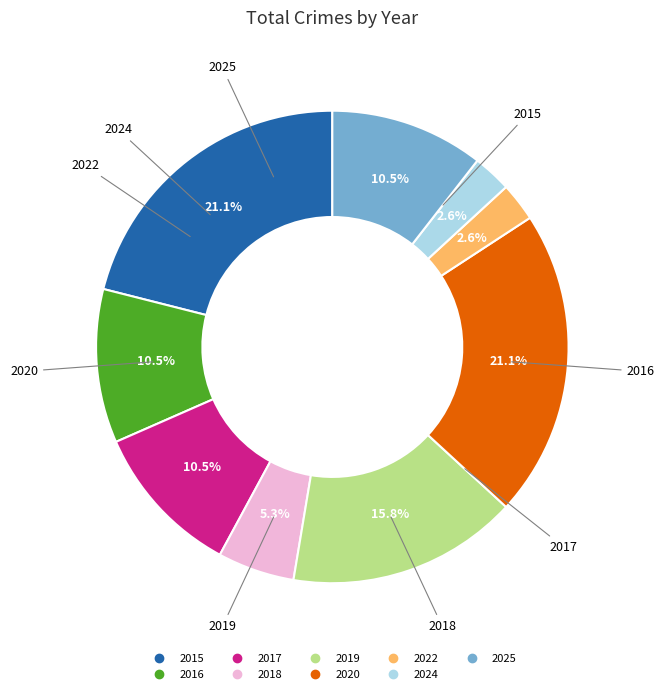

To the nearest percent, what is the difference between the largest and smallest slice percentages?

18%